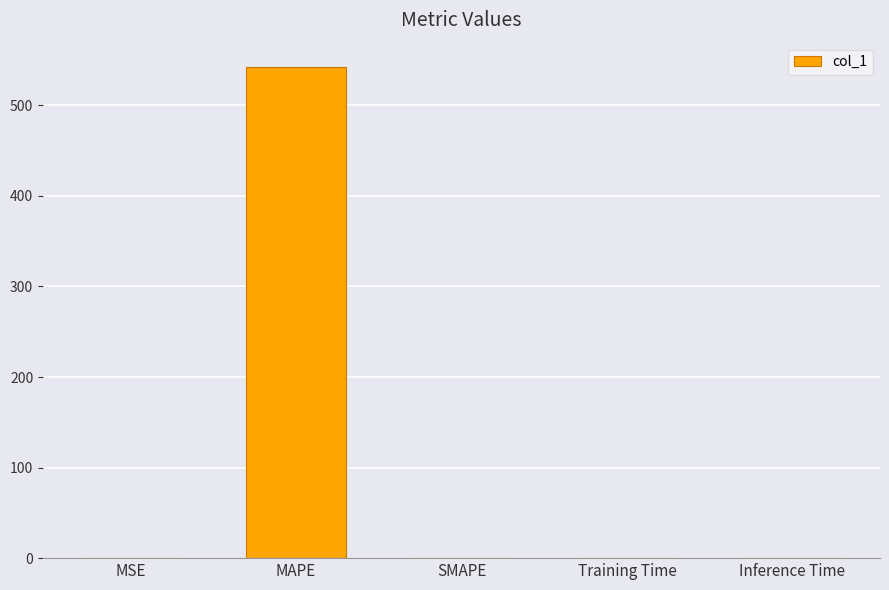

At which category does the chart reach its peak across all series?

MAPE